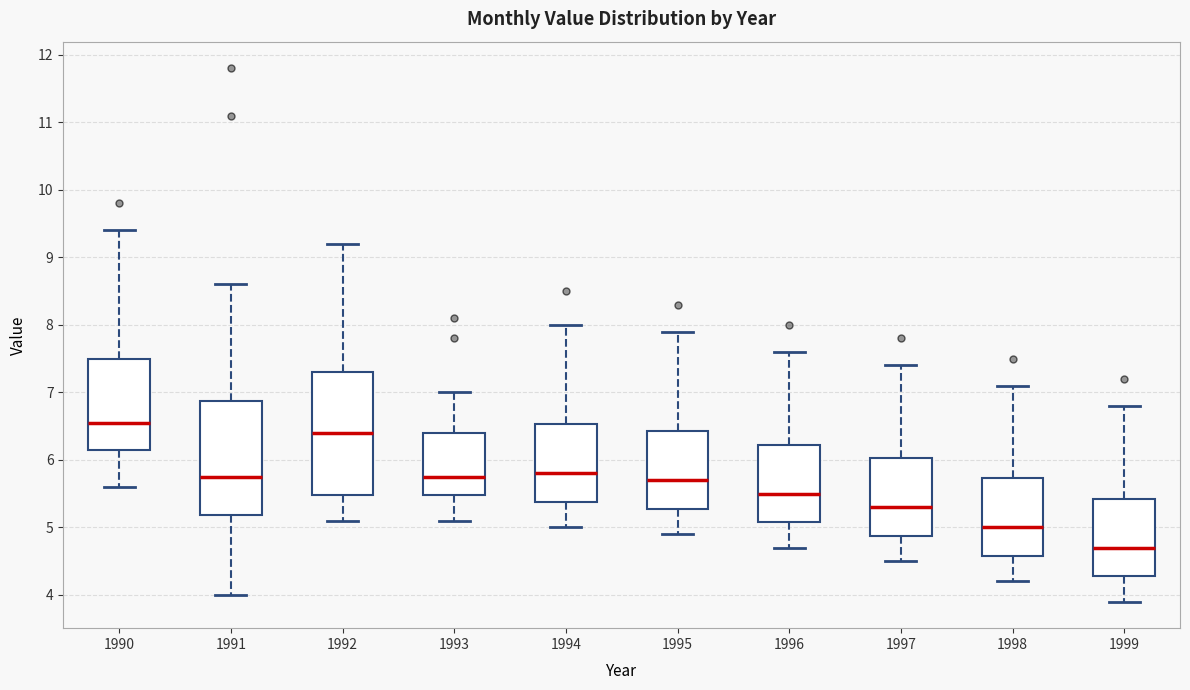

Reading left to right, read every box against the y-axis: the position of its median line, the range the box covers, and the ends of its whiskers. The values are not printed on the chart, so give them approximately, as read against the axis.

1990: median 6.6, box 6.2 to 7.5, whiskers 5.6 to 9.4
1991: median 5.8, box 5.2 to 6.9, whiskers 4.0 to 8.6
1992: median 6.4, box 5.5 to 7.3, whiskers 5.1 to 9.2
1993: median 5.8, box 5.5 to 6.4, whiskers 5.1 to 7.0
1994: median 5.8, box 5.4 to 6.5, whiskers 5.0 to 8.0
1995: median 5.7, box 5.3 to 6.4, whiskers 4.9 to 7.9
1996: median 5.5, box 5.1 to 6.2, whiskers 4.7 to 7.6
1997: median 5.3, box 4.9 to 6.0, whiskers 4.5 to 7.4
1998: median 5.0, box 4.6 to 5.7, whiskers 4.2 to 7.1
1999: median 4.7, box 4.3 to 5.4, whiskers 3.9 to 6.8